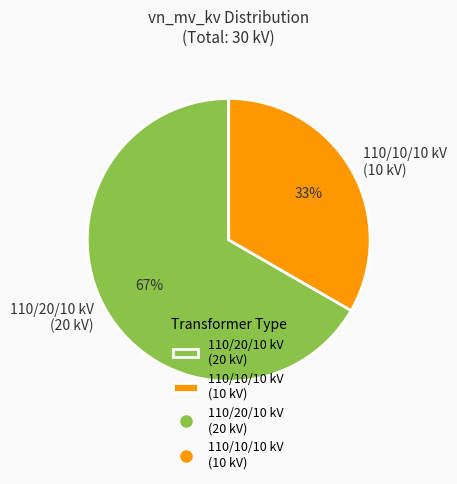

To the nearest percent, what is the combined percentage of 110/10/10 kV (10 kV) and 110/20/10 kV (20 kV)?

100%